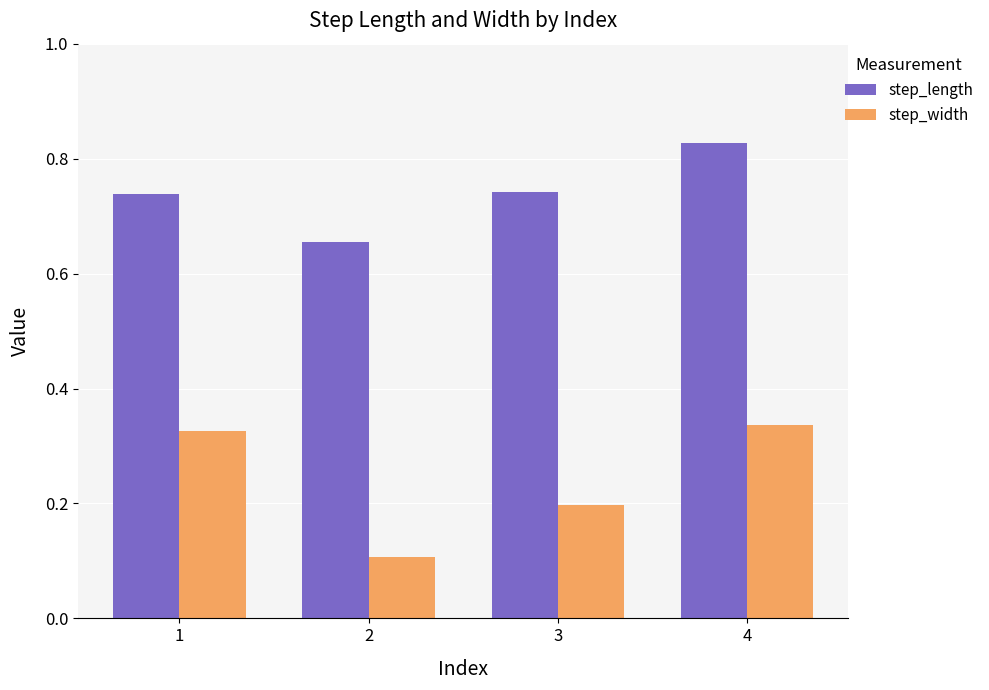

List the series in order of their peak value, highest first.

step_length, step_width